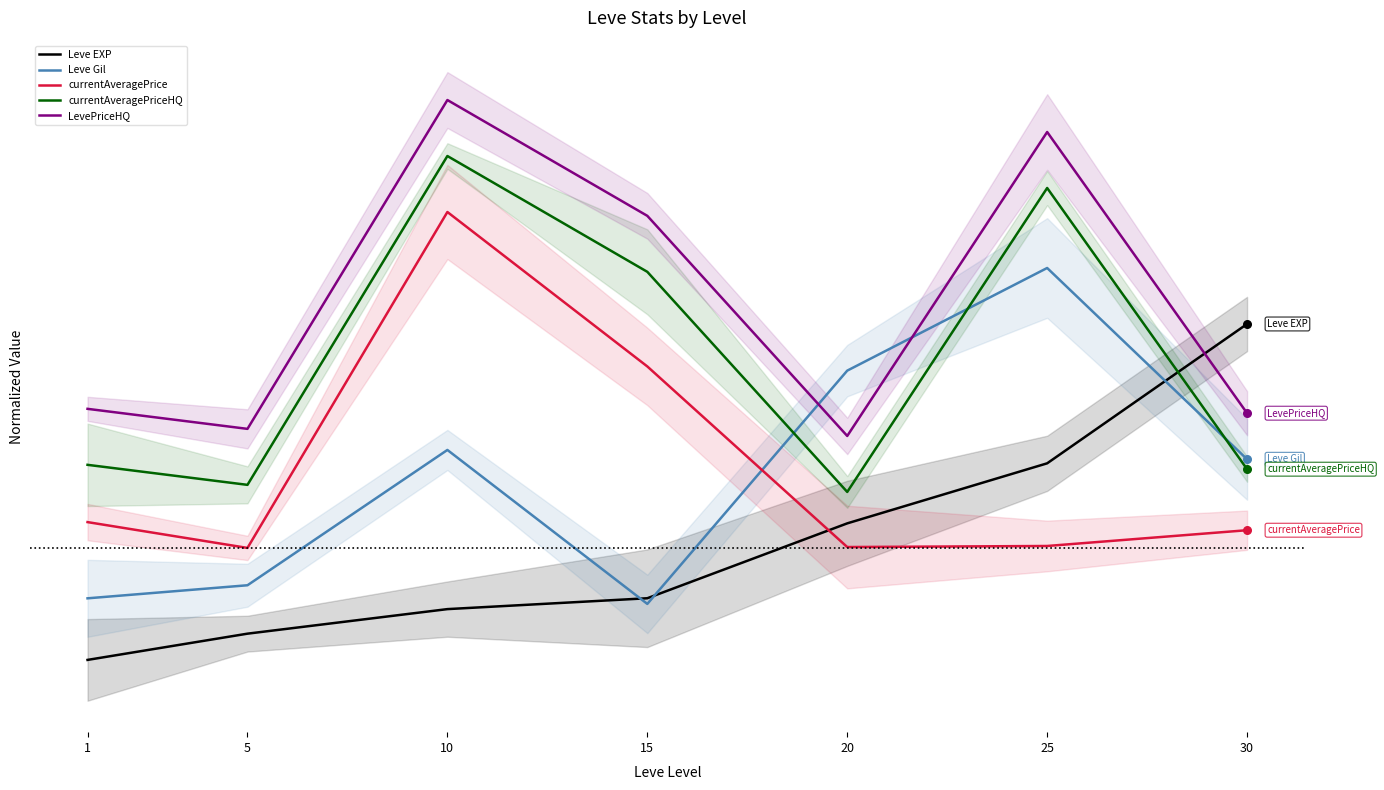

What are all the series names shown in the legend?

Leve EXP, Leve Gil, currentAveragePrice, currentAveragePriceHQ, LevePriceHQ